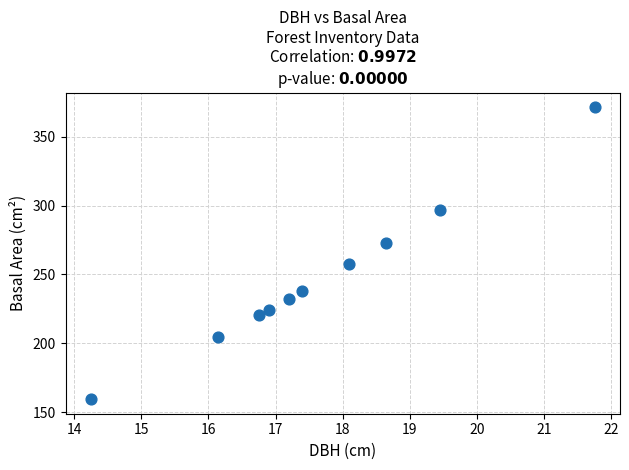

What is the range of Y values (max minus min)?

212.1